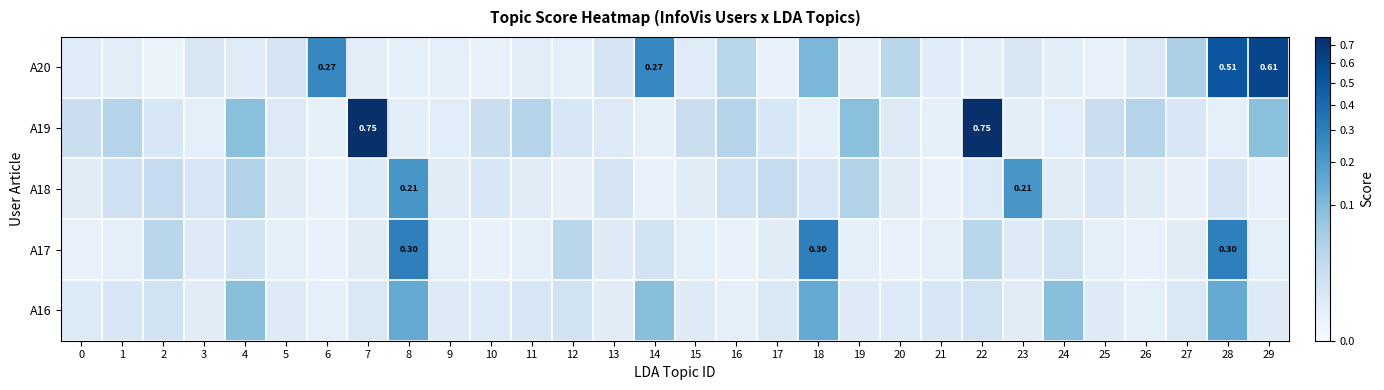

What is the maximum value shown in the chart?

0.8